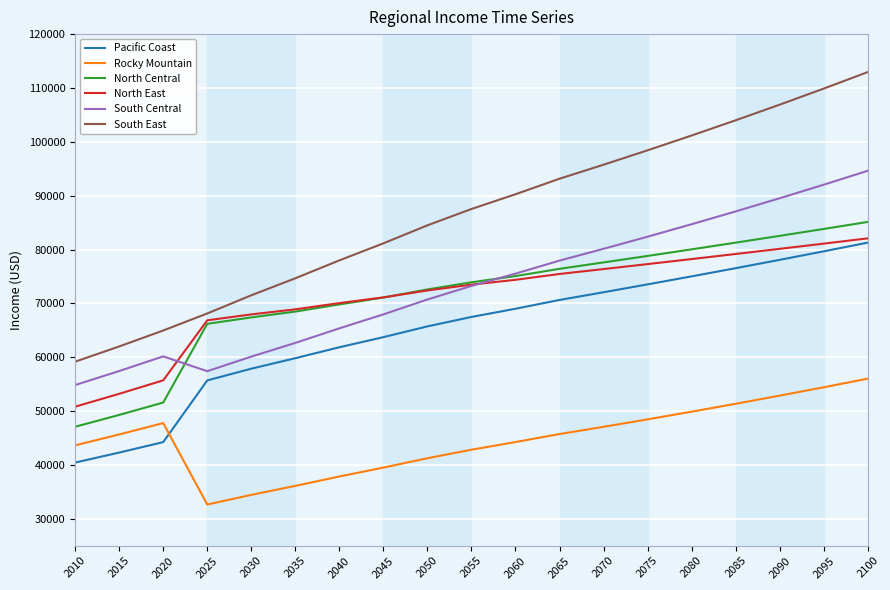

Which series has the largest total across all categories?

South East